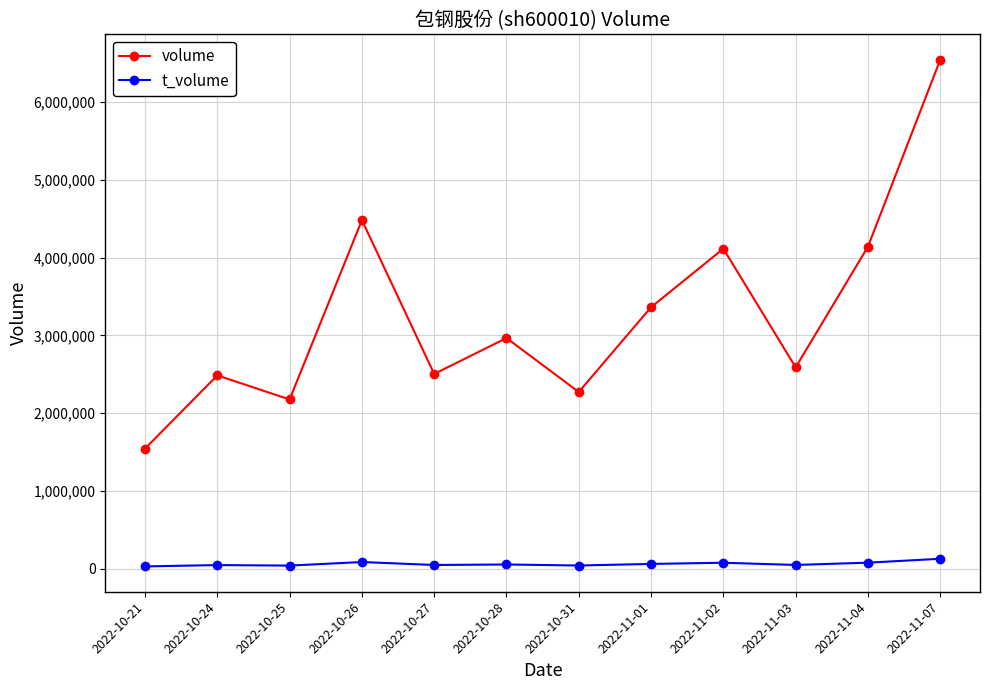

What is the difference between the volume values at 2022-10-27 and 2022-11-03?

84957